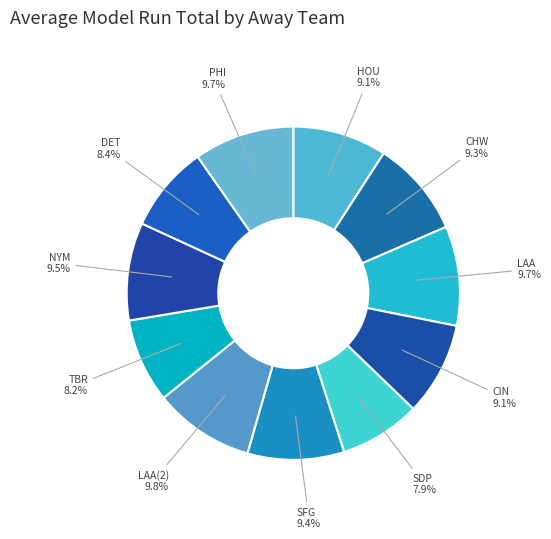

What percentage is the CHW slice, to the nearest percent?

9%